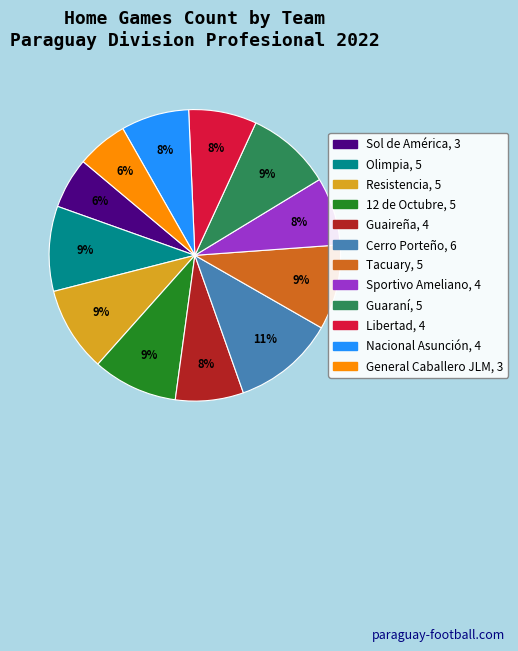

Approximately how many times larger is the value at Nacional Asunción compared to Libertad?

1.0